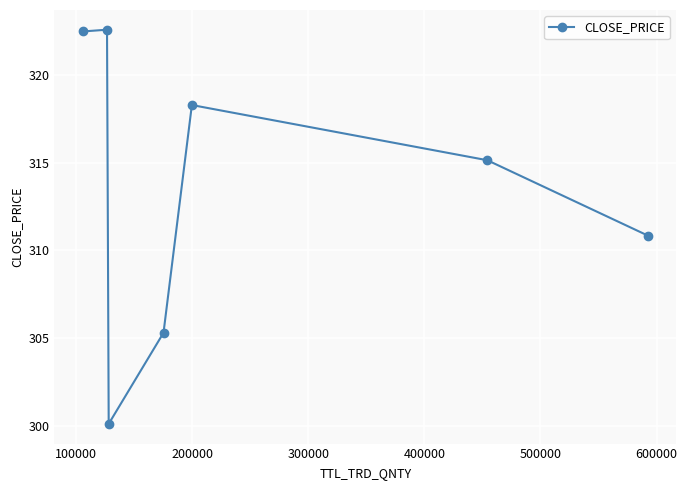

True or false: the data has more than 2 interior local peaks.

False